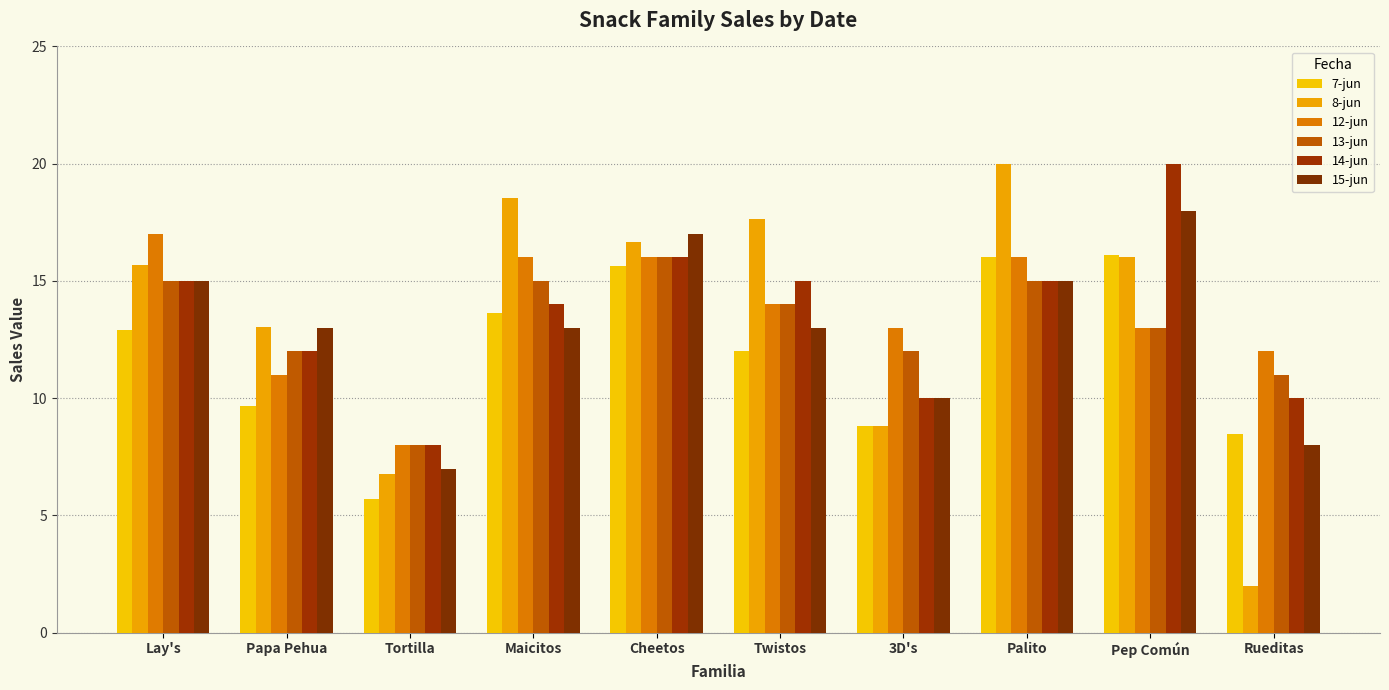

What is the sum of the 12-jun values at Maicitos and 3D's?

29.0